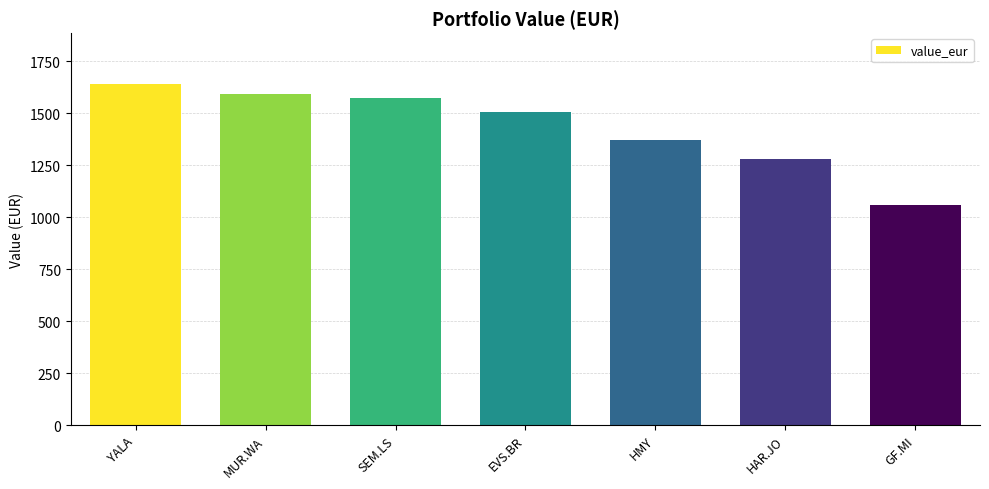

Are the bars horizontal?

No